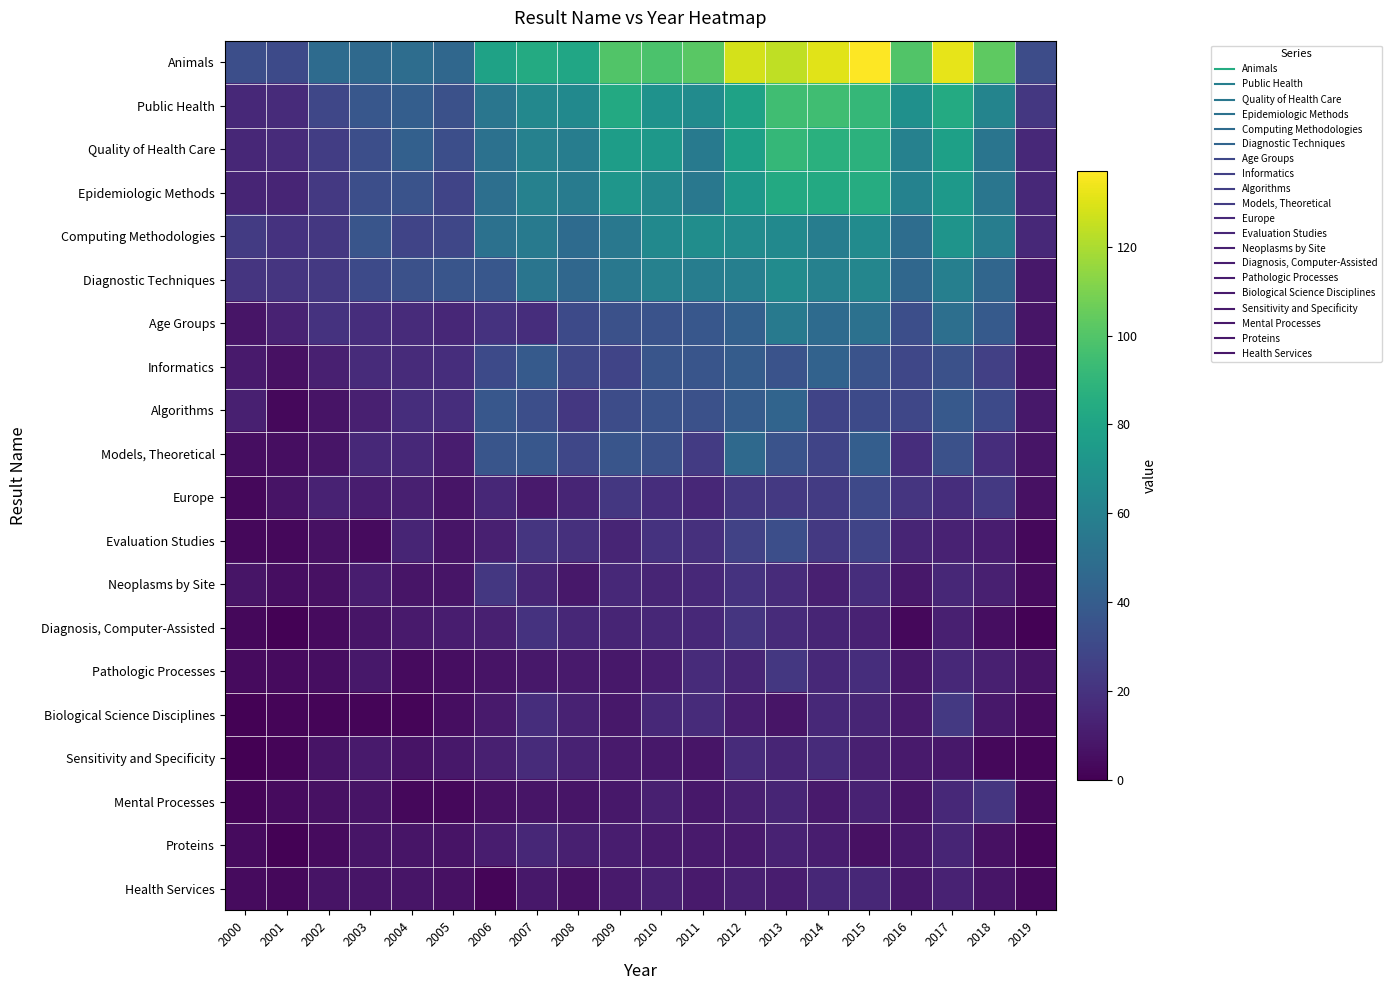

At 2008, list the series in order from largest to smallest.

Animals, Public Health, Quality of Health Care, Epidemiologic Methods, Computing Methodologies, Diagnostic Techniques, Age Groups, Informatics, Models, Theoretical, Algorithms, Evaluation Studies, Diagnosis, Computer-Assisted, Europe, Biological Science Disciplines, Sensitivity and Specificity, Proteins, Pathologic Processes, Neoplasms by Site, Mental Processes, Health Services